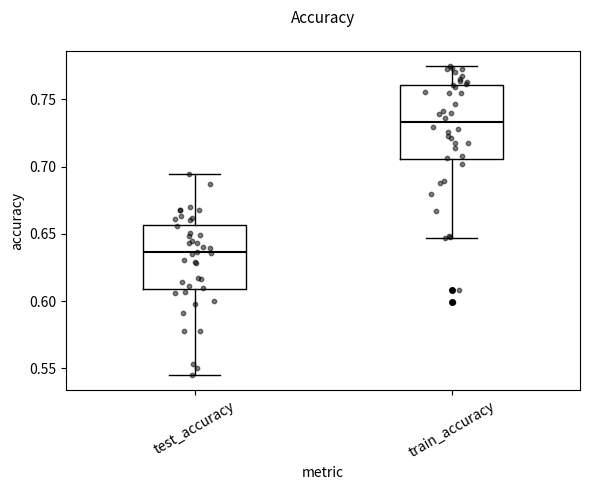

Reading left to right, read every box against the y-axis: the position of its median line, the range the box covers, and the ends of its whiskers. The values are not printed on the chart, so give them approximately, as read against the axis.

test_accuracy: median 0.635, box 0.610 to 0.655, whiskers 0.545 to 0.695
train_accuracy: median 0.735, box 0.705 to 0.760, whiskers 0.645 to 0.775